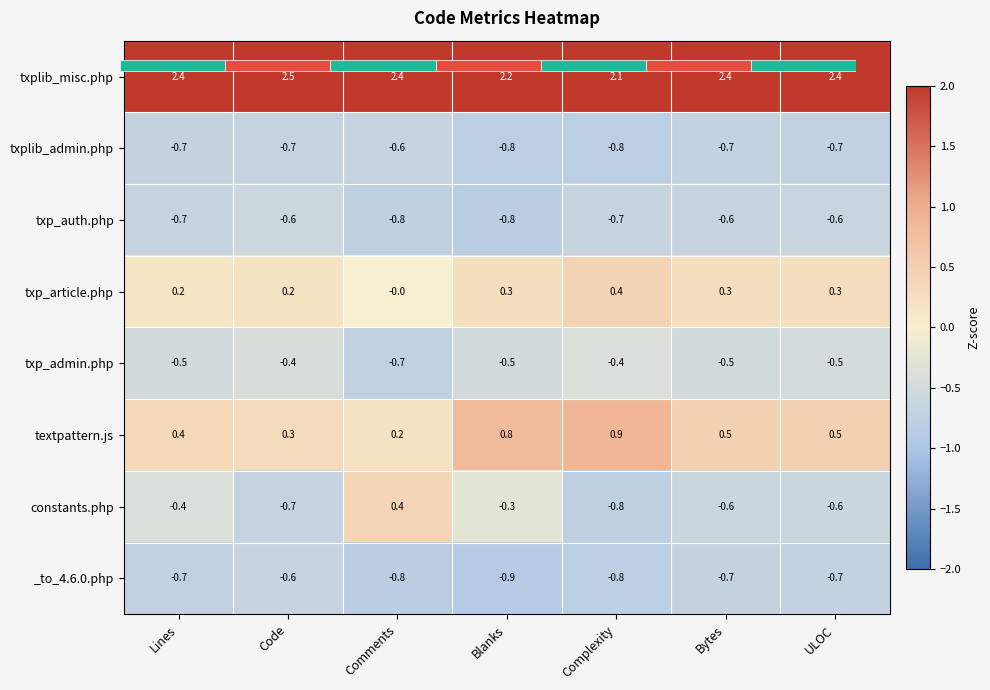

Which label corresponds to the smallest value in the chart?

Blanks